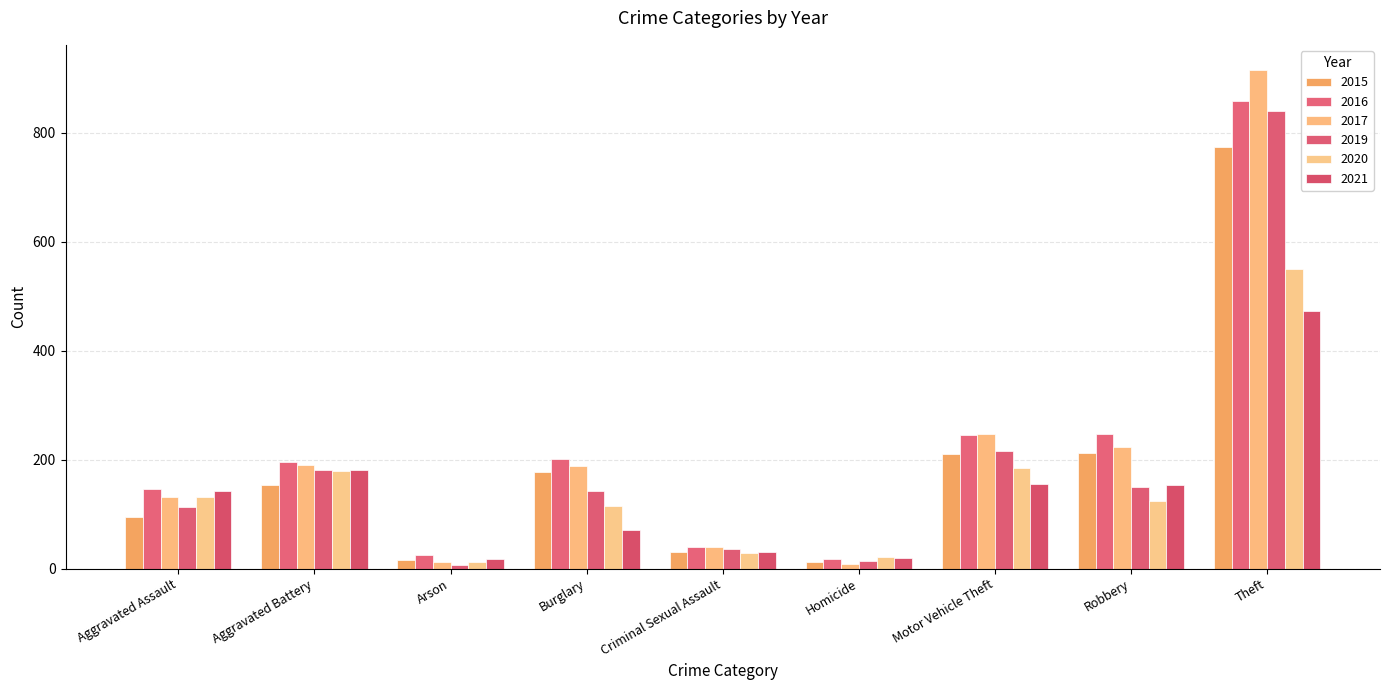

What is the label of the 2nd bar from the left?

Aggravated Battery